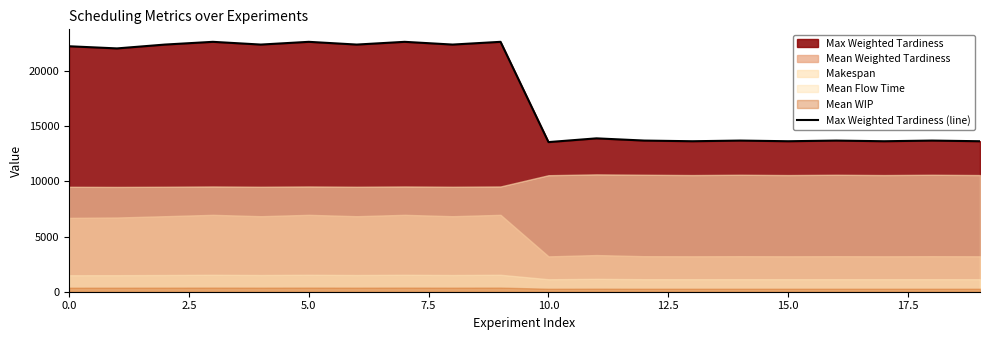

Is it true that Max Weighted Tardiness (line) equals 39227.2 at 0.0?

False